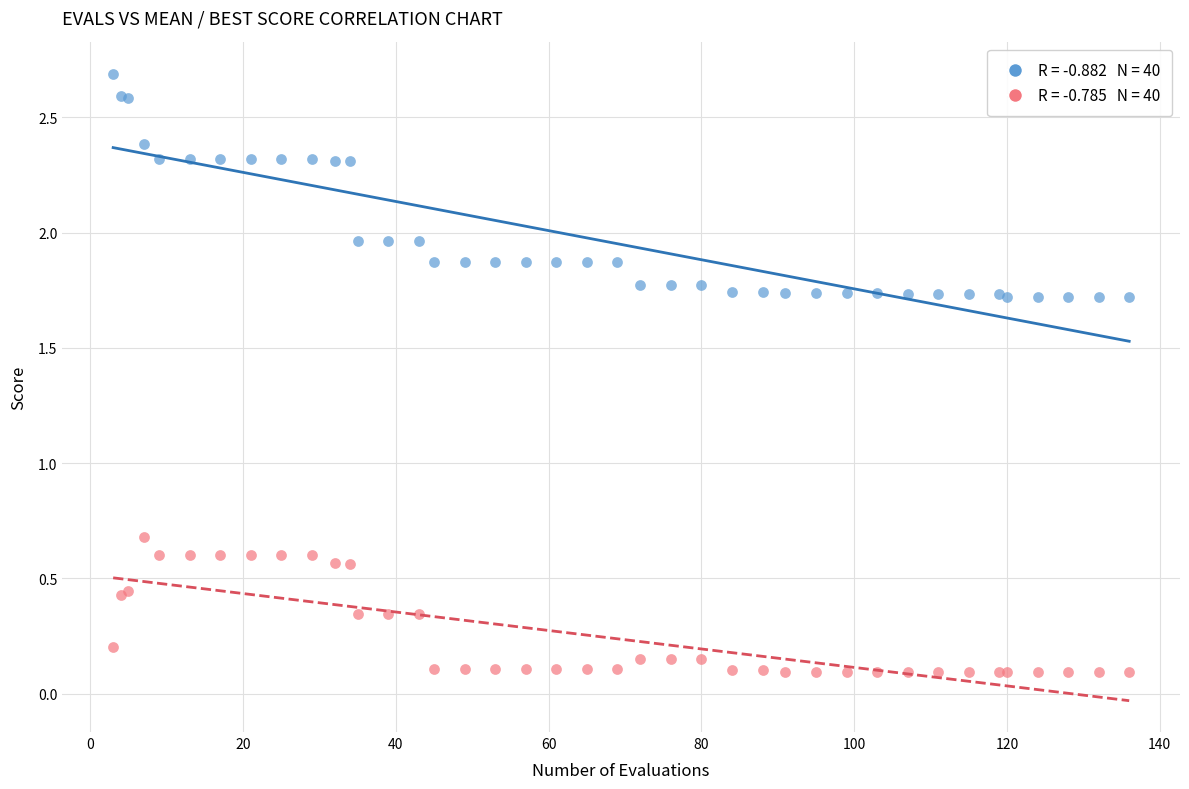

Across all series, what Y value is closest to 1?

0.7